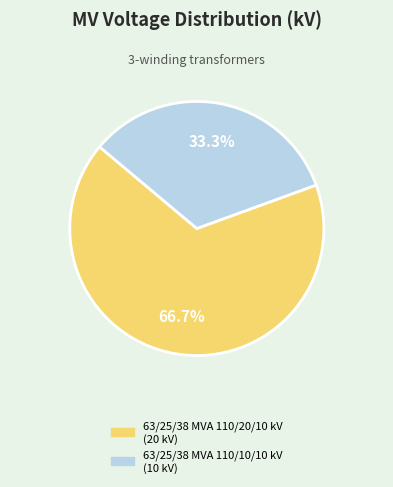

Approximately how many times larger is the value at 63/25/38 MVA 110/20/10 kV compared to 63/25/38 MVA 110/10/10 kV?

2.0